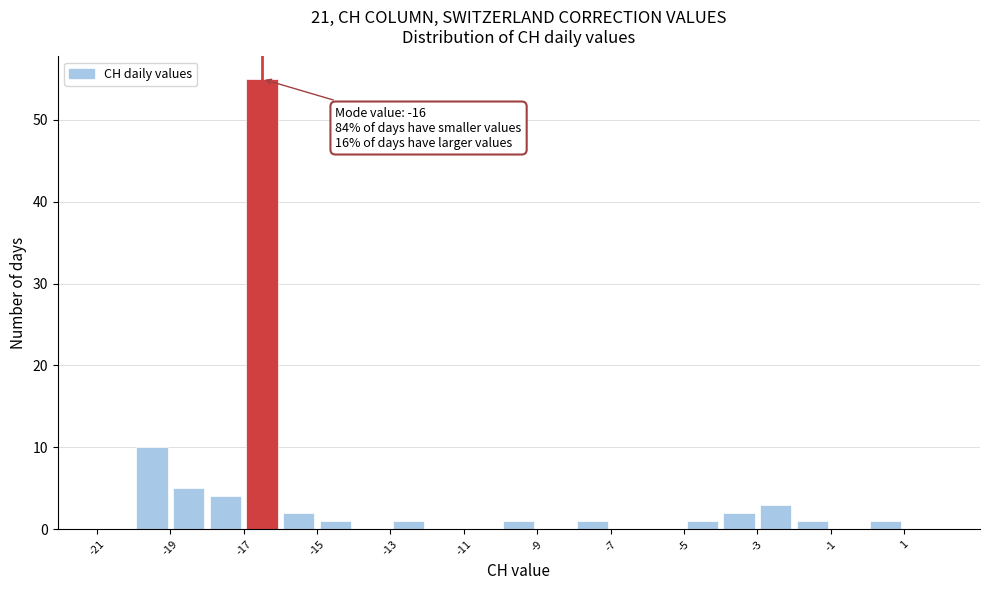

Which range on the x-axis has the tallest bar?

-17 to -16